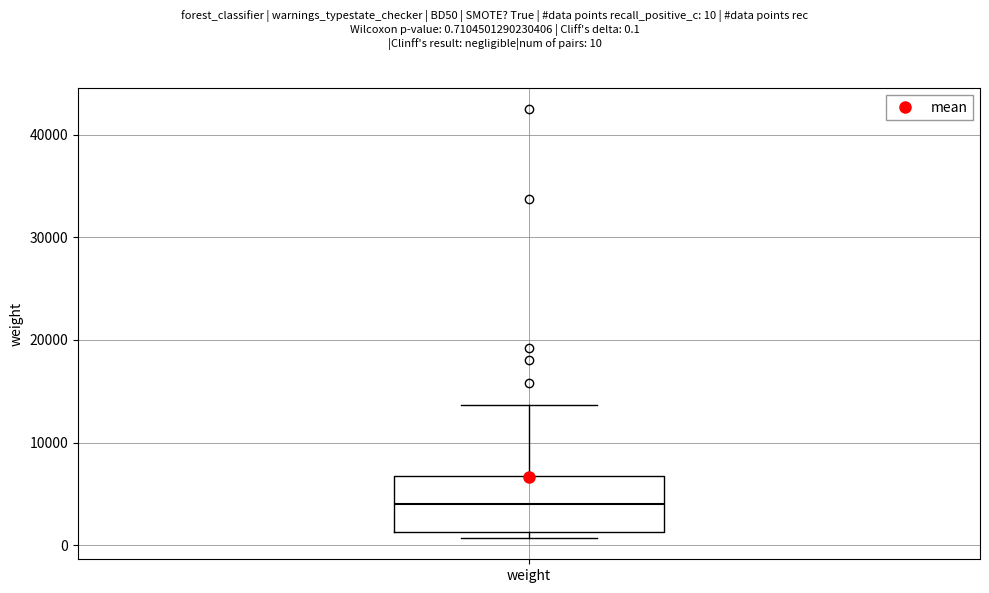

Where does the median line of the box for weight sit on the y-axis? The values are not printed on the chart, so give them approximately, as read against the axis.

4000